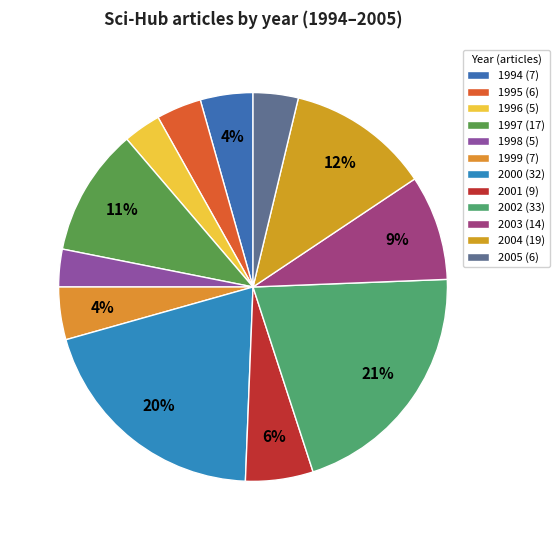

What is the change in value from 1995 to 2000?

+26